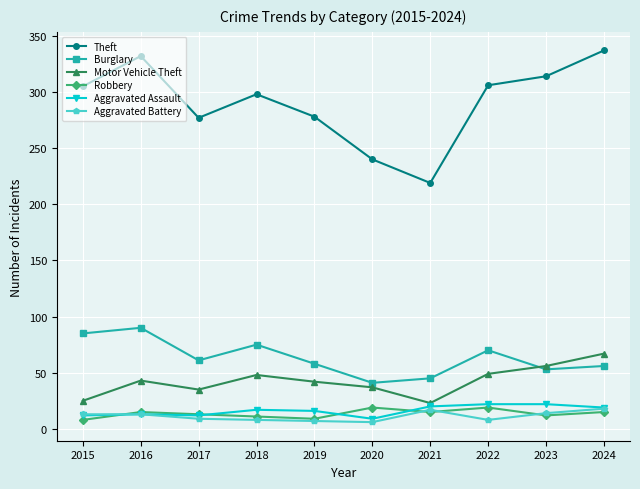

At which category does the chart reach its peak across all series?

2024